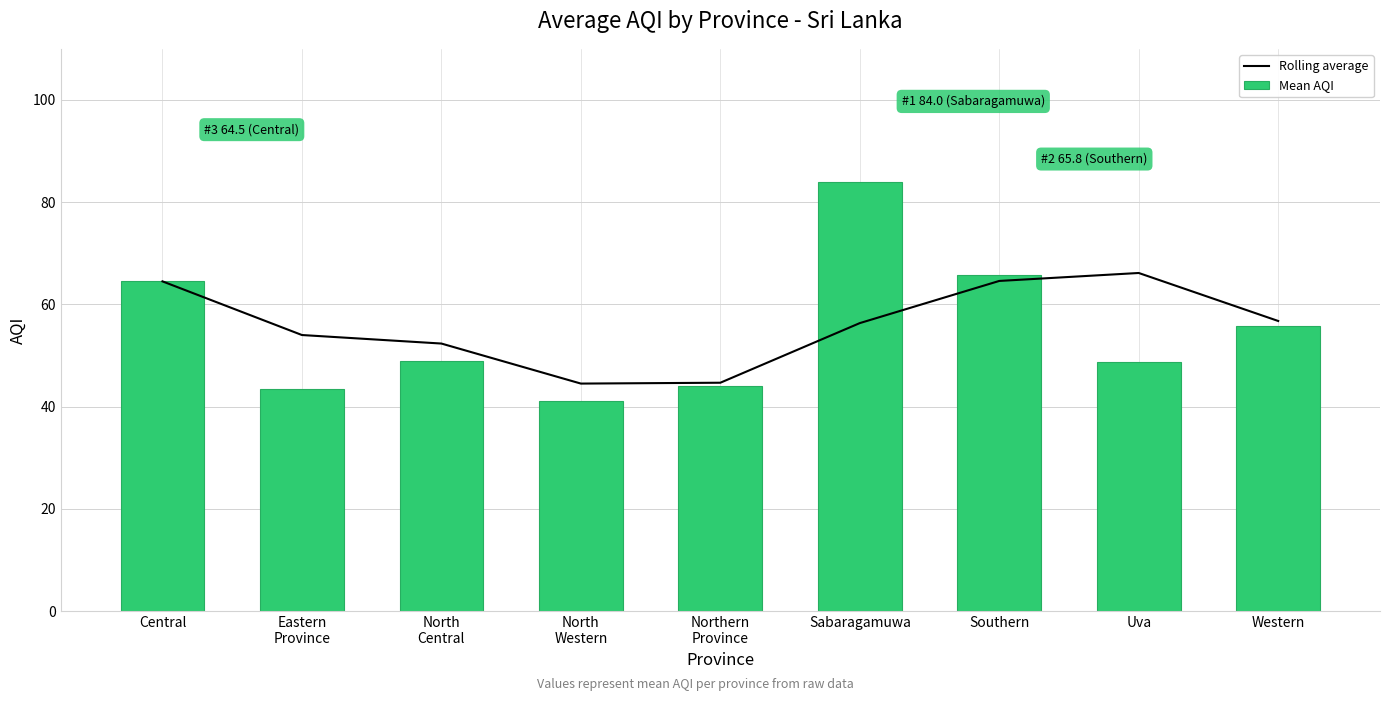

How many values in the Rolling average series exceed 56?

5